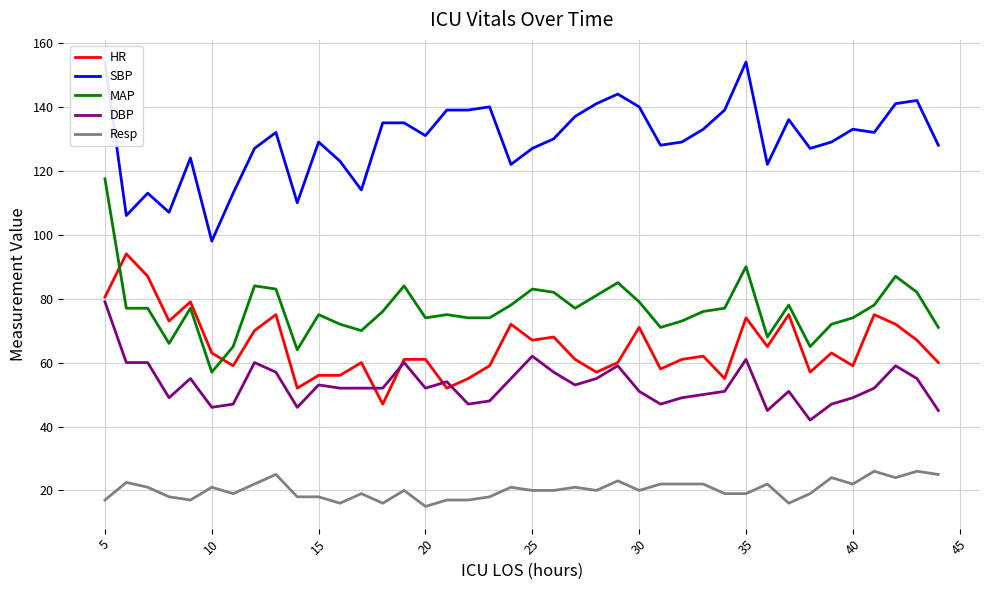

How many lines are shown in the chart?

5